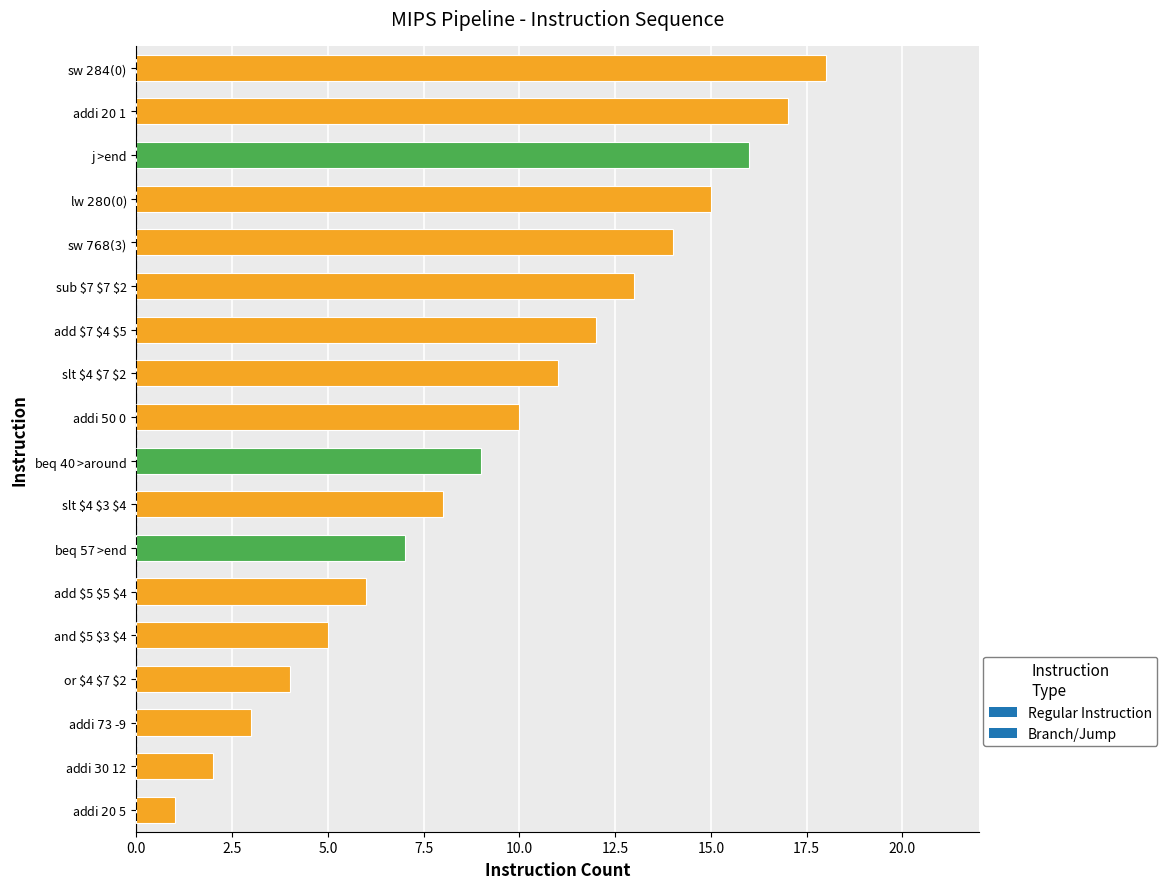

Which category has the highest value across all series?

sw $2 84 ($0)